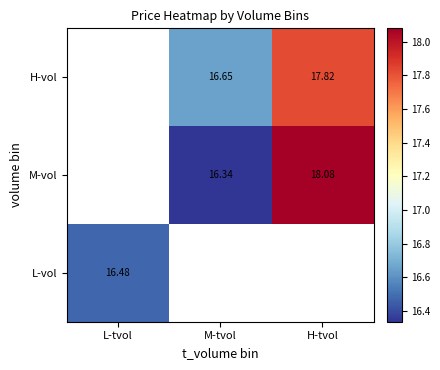

Which has a higher value, M-tvol or L-tvol?

L-tvol